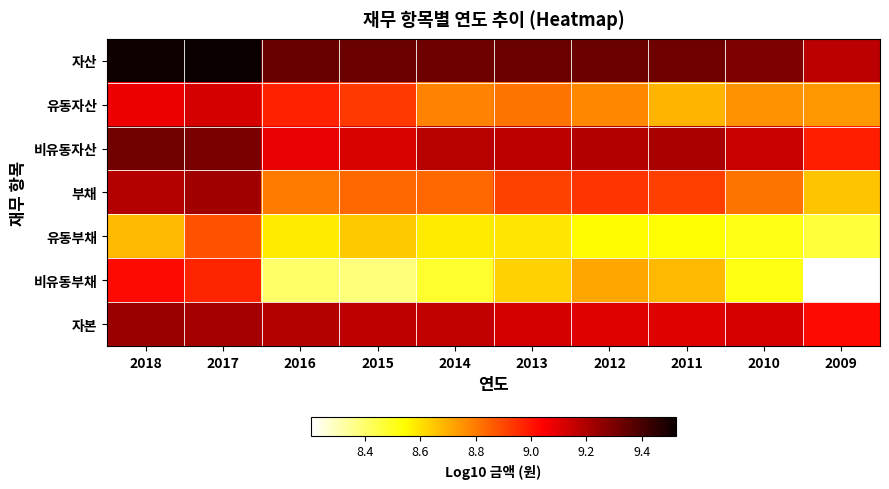

Between 2012 and 2013, which is larger?

2013